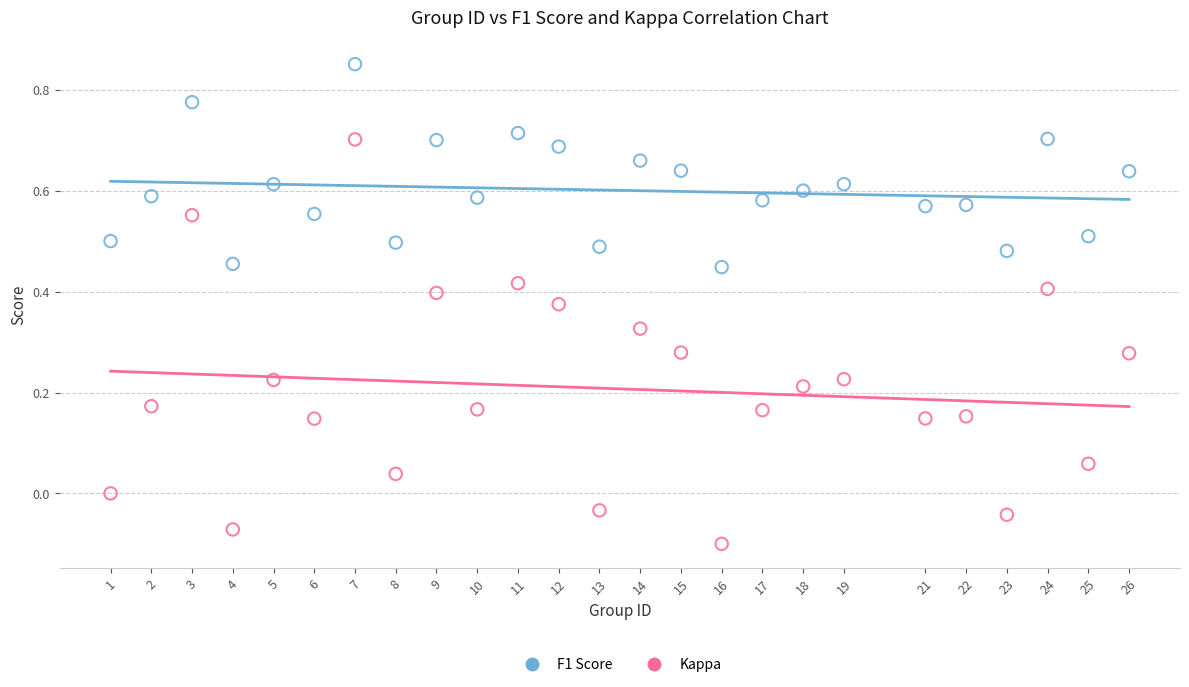

Across all data points, what is the range of X values (max minus min)?

25.0